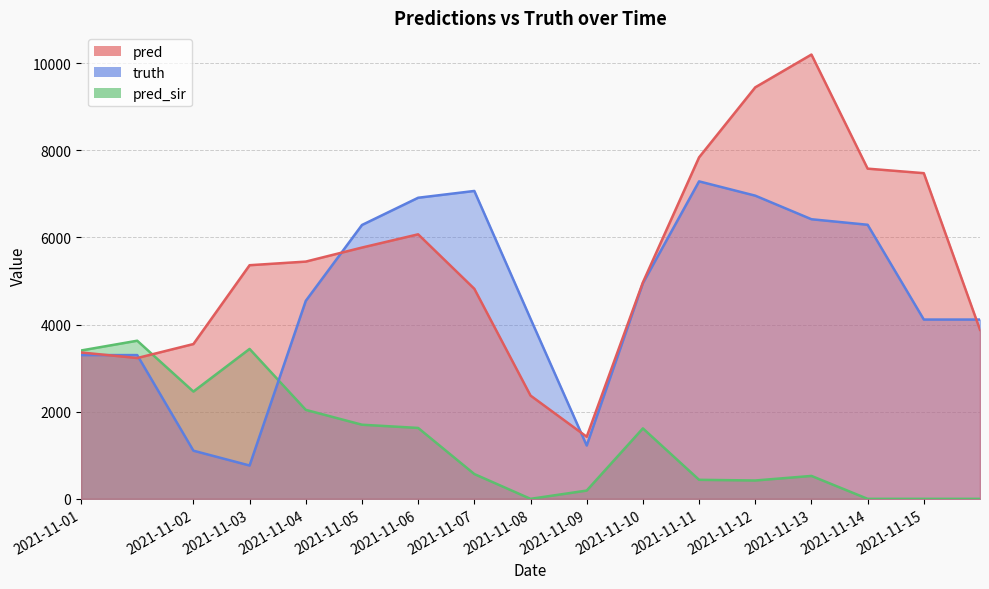

In pred_sir, how many points are higher than both neighbors (excluding endpoints)?

4